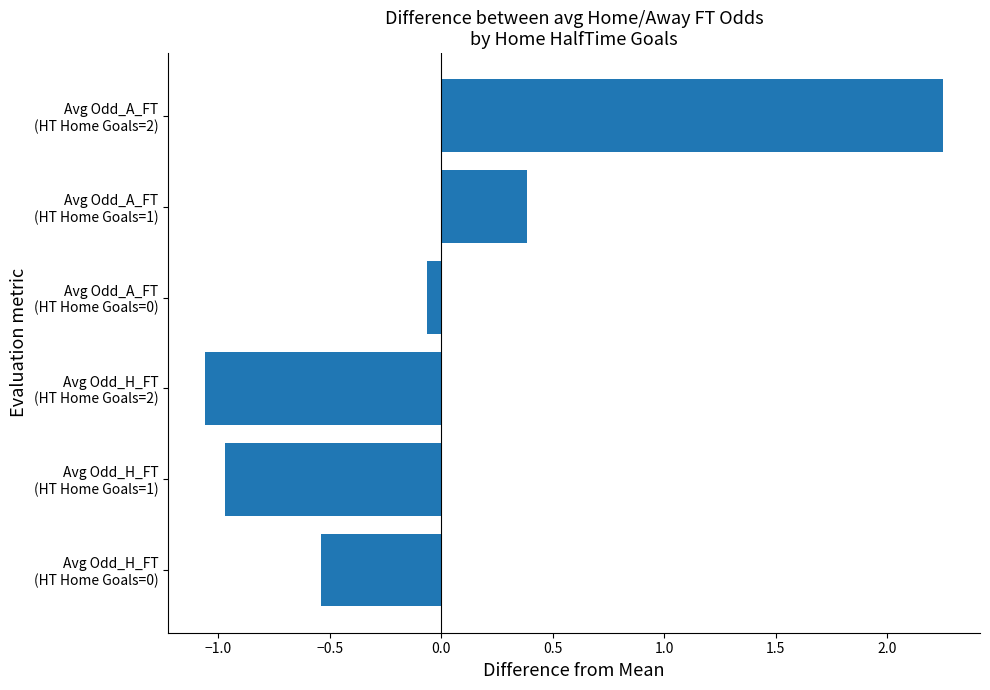

Which category has the highest value across all series?

Avg Odd_A_FT
(HT Home Goals=2)